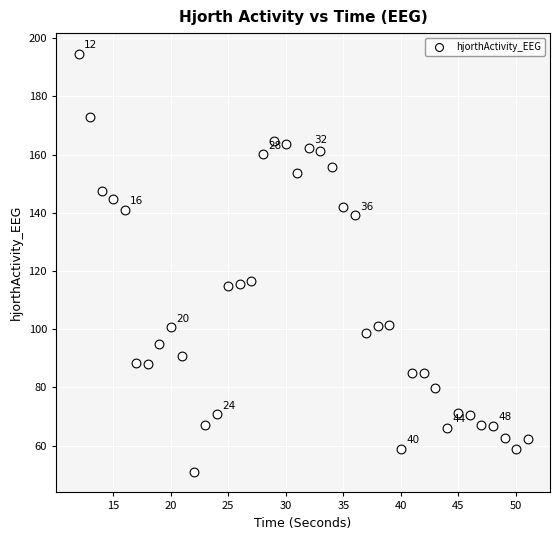

What is the range of Y values (max minus min)?

143.5